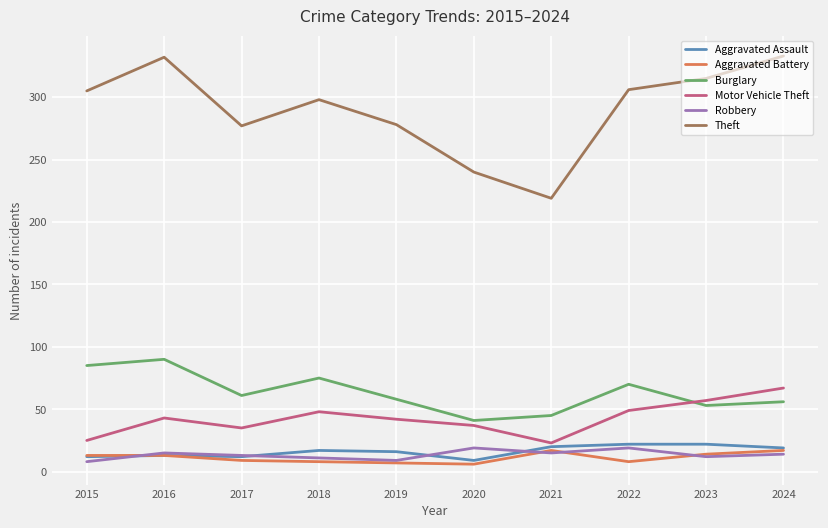

What is the maximum value shown in the chart?

333